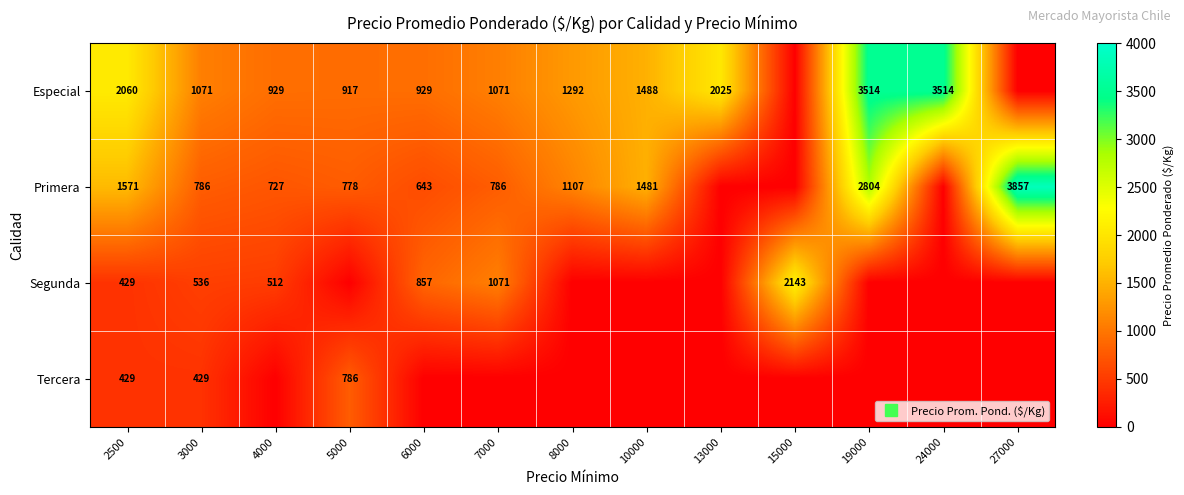

Which series has the largest total across all categories?

Especial